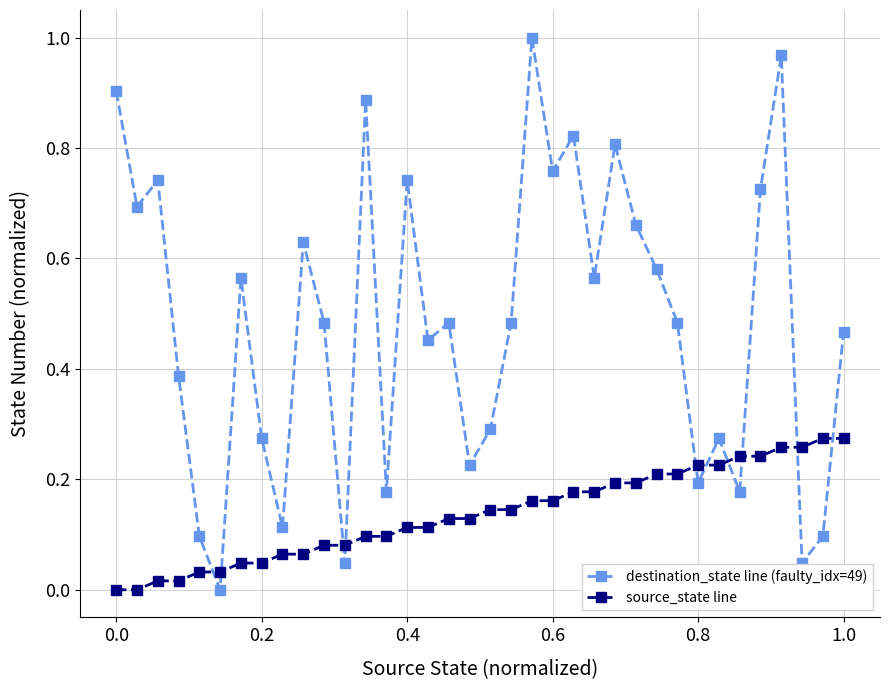

List the series in order of their overall mean, lowest first.

source_state line, destination_state line (faulty_idx=49)